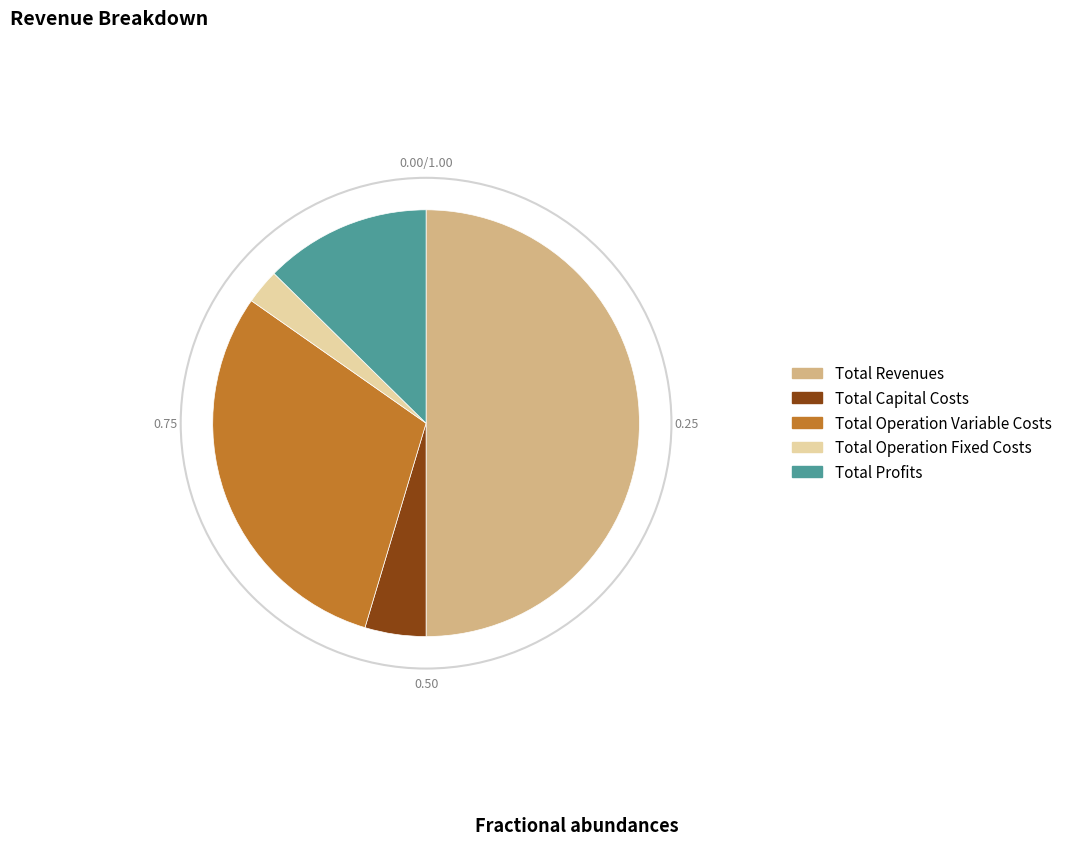

Does Total Operation Variable Costs represent more than half of the total?

No